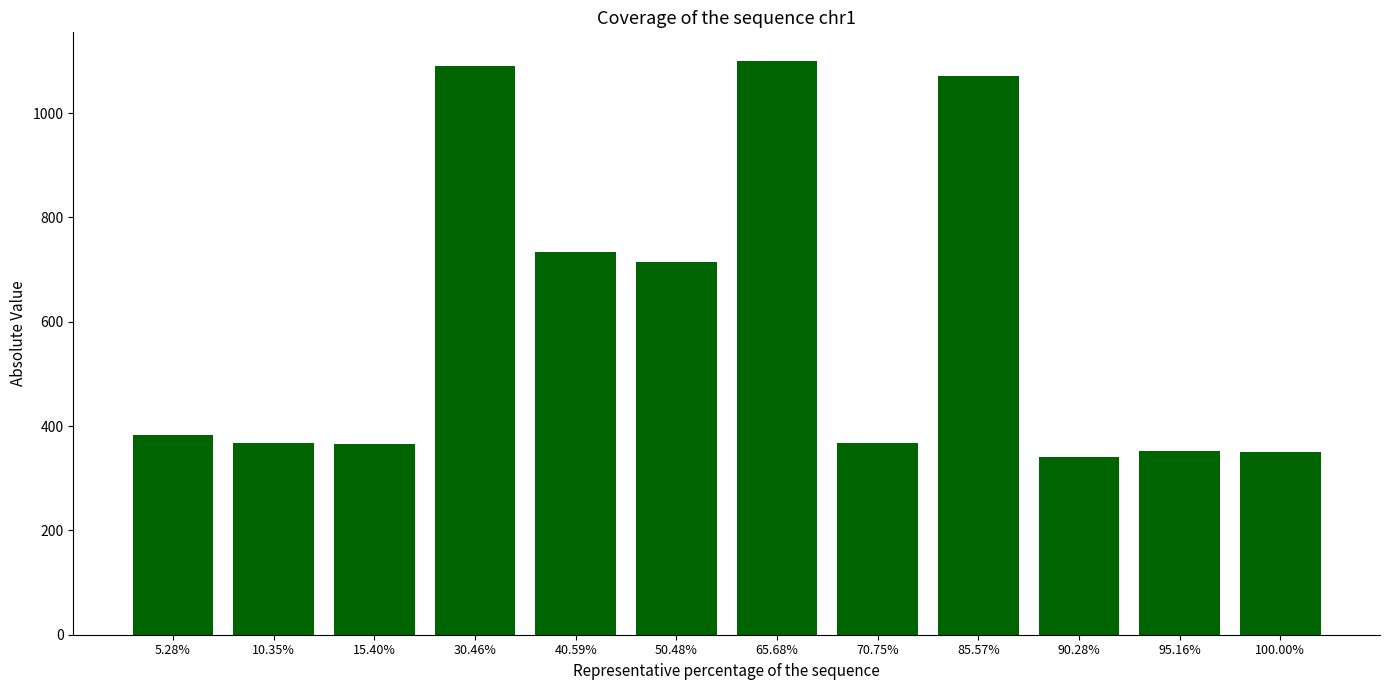

What is the difference between the maximum and minimum values?

759